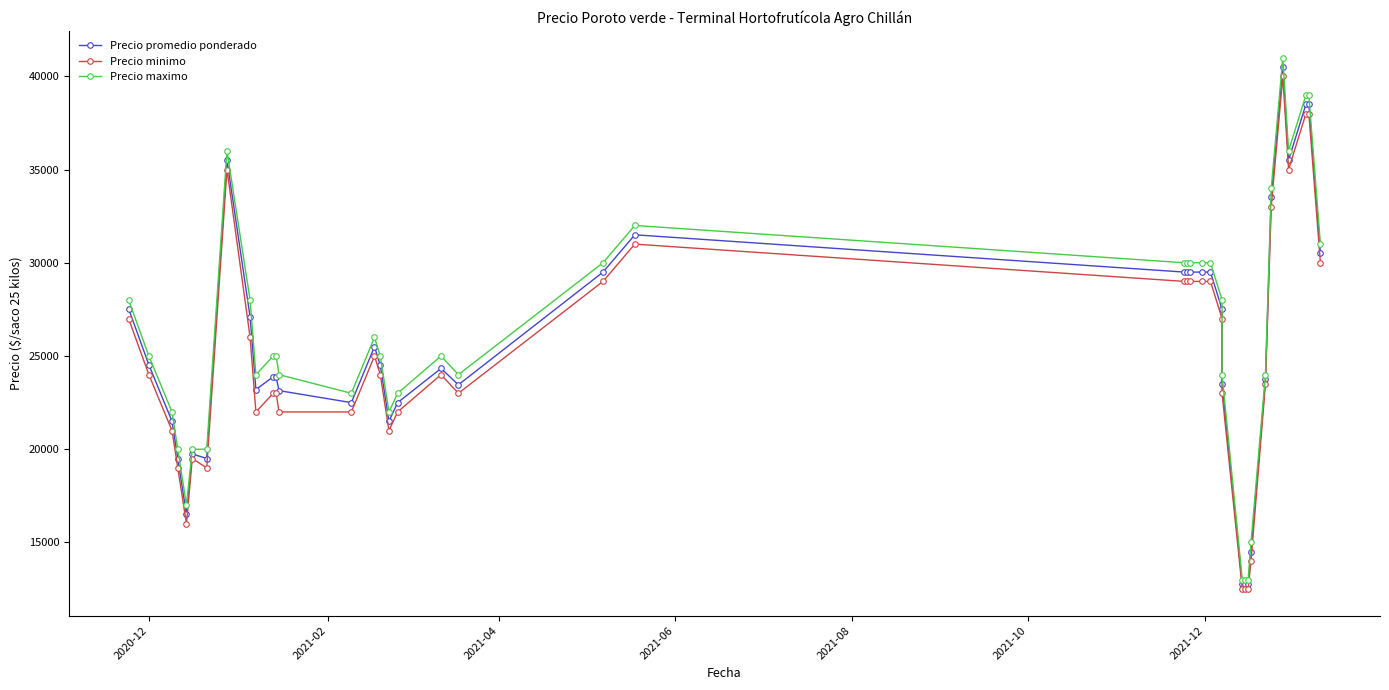

What is the maximum value shown in the chart?

41000